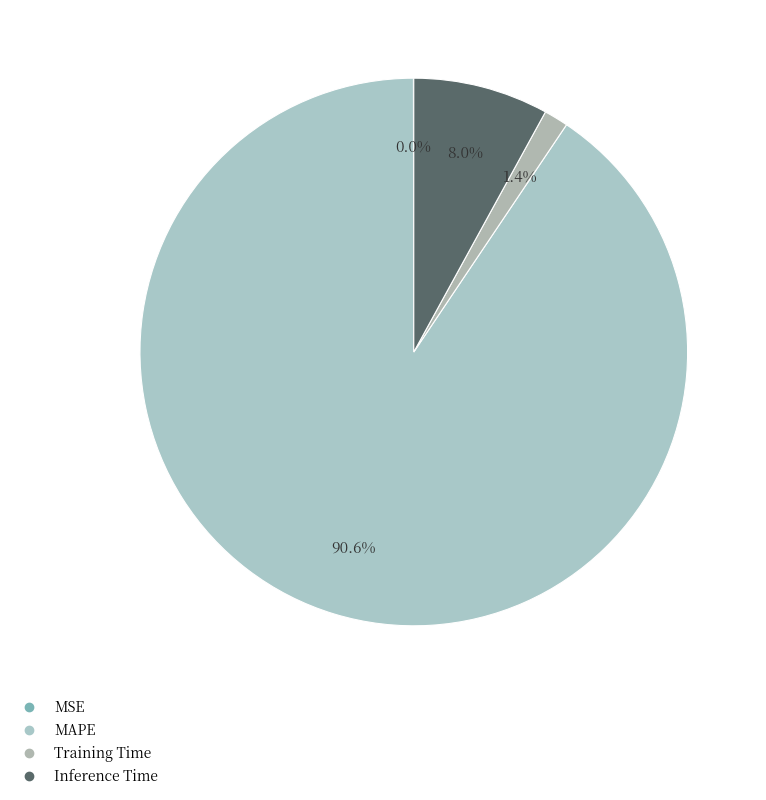

The Inference Time slice represents 18% of the pie. True or false?

False